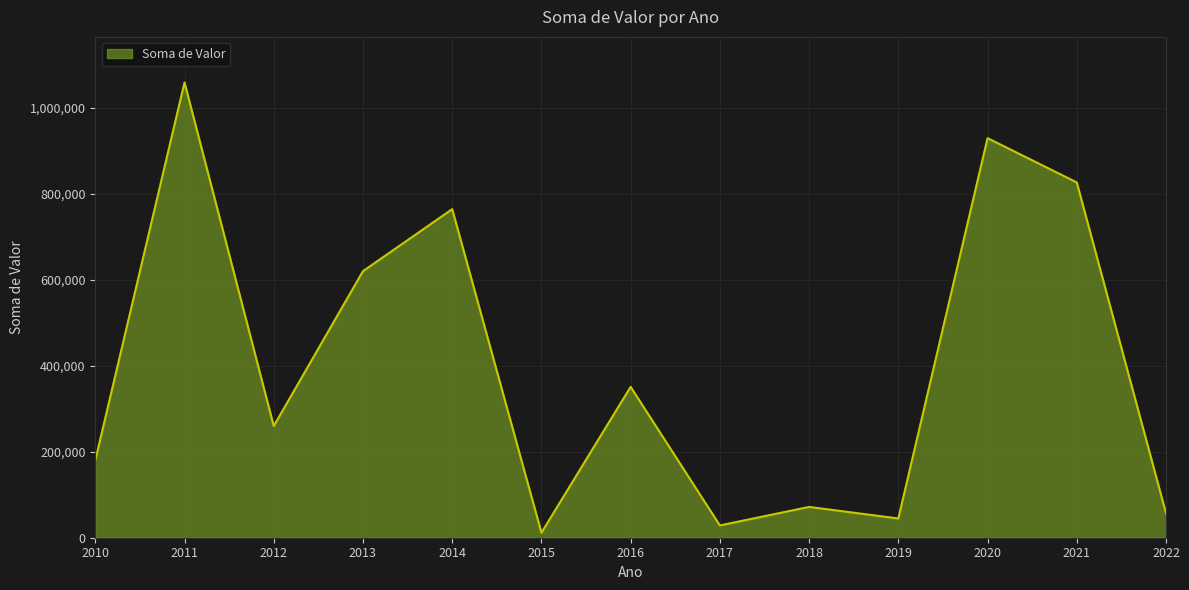

Where is the first local minimum?

2012